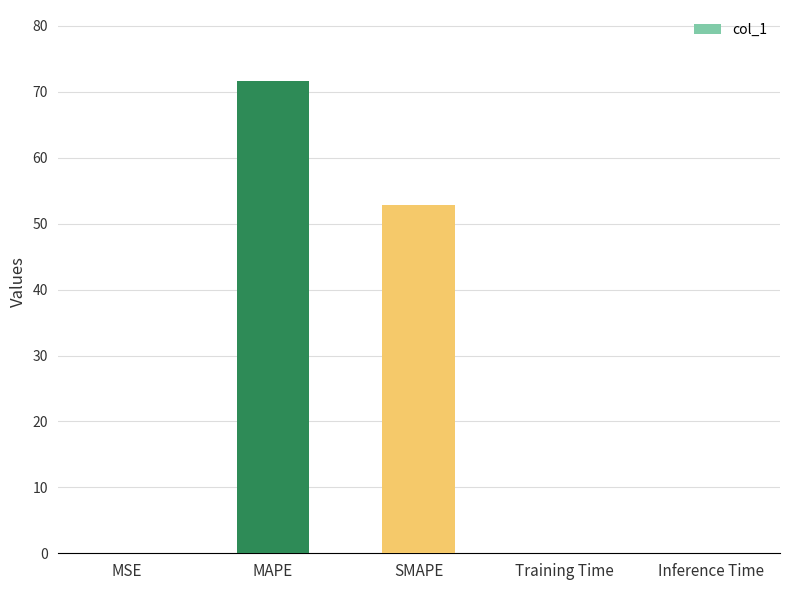

True or false: the data shows 0.0 at Training Time.

True